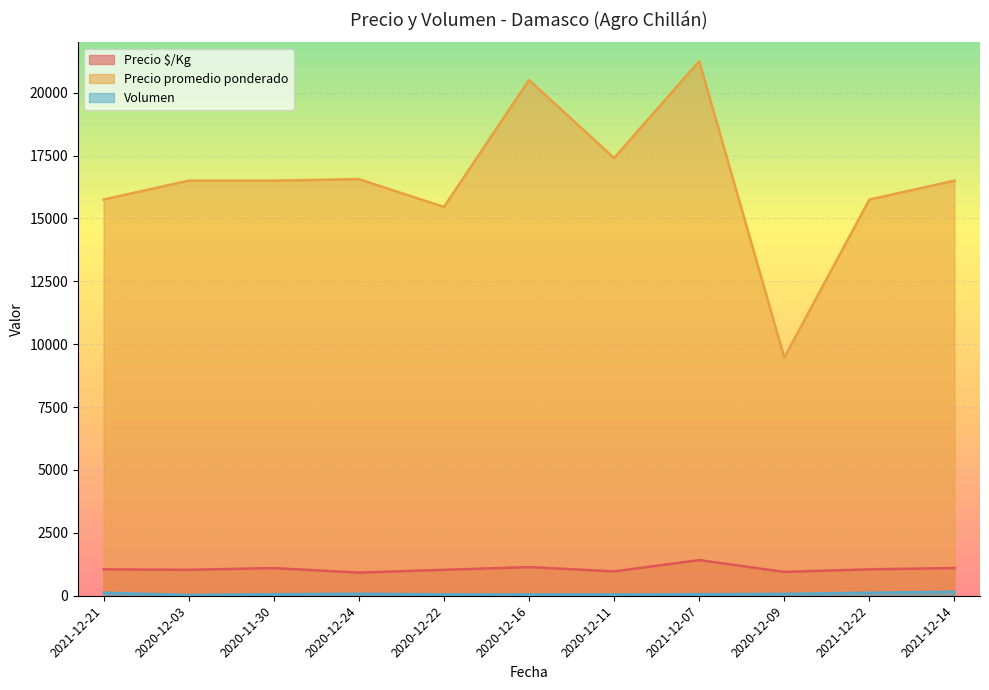

Reading right to left, extract all data points from this chart.

Precio $/Kg: 1100	1050	947	1417	967	1139	1030	920	1100	1031	1050
Precio promedio ponderado: 16500	15750	9467	21250	17400	20500	15455	16562	16500	16500	15750
Volumen: 160	120	75	60	50	50	55	80	60	30	120